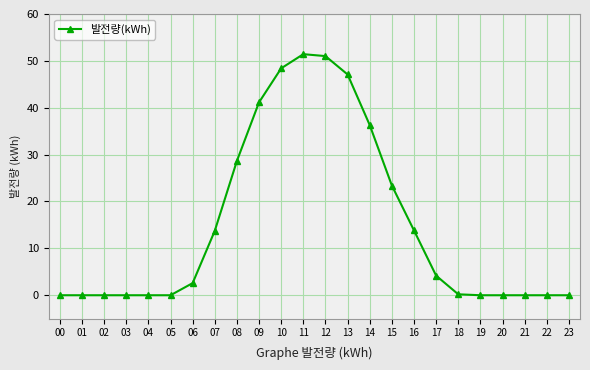

The chart shows a value of 0.0 at 23. True or false?

True